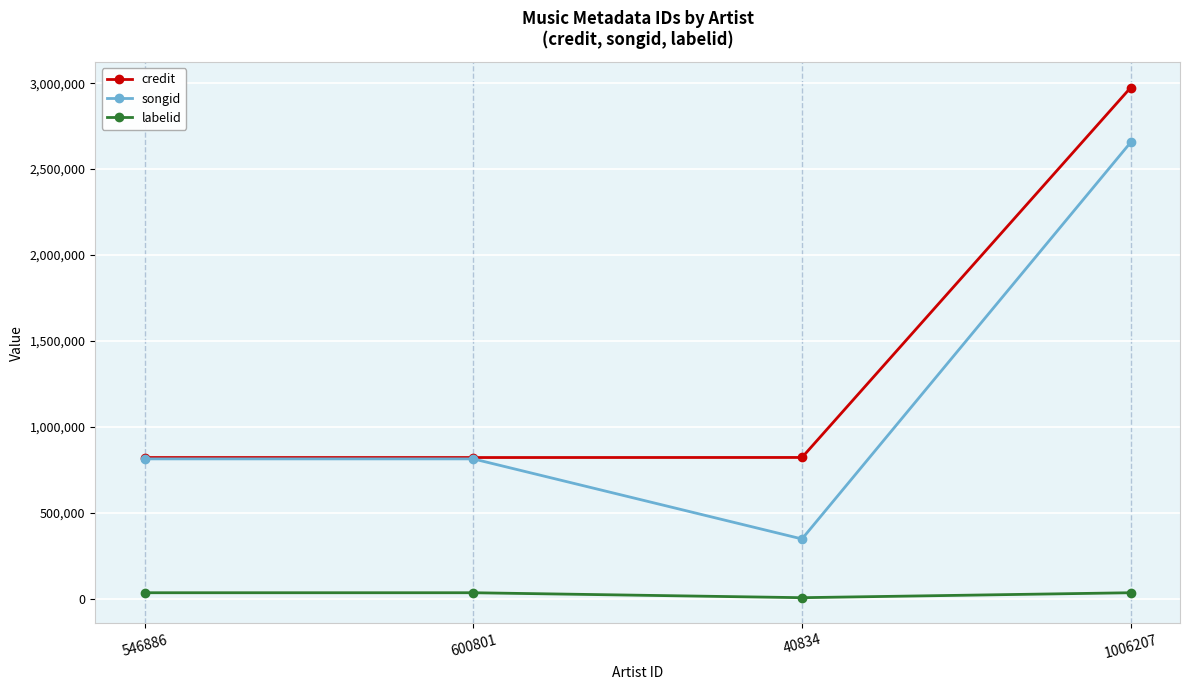

List the series in order of their peak value, highest first.

credit, songid, labelid